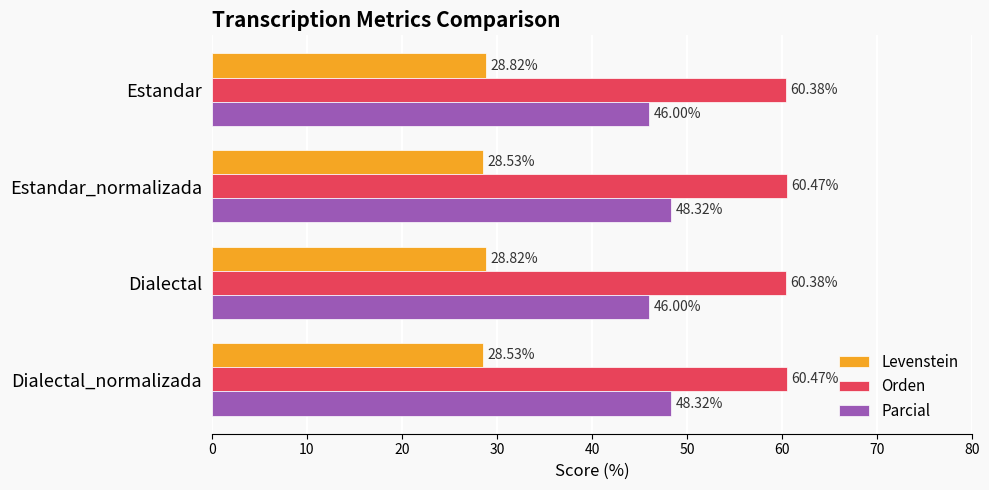

How many series are shown in this chart?

3